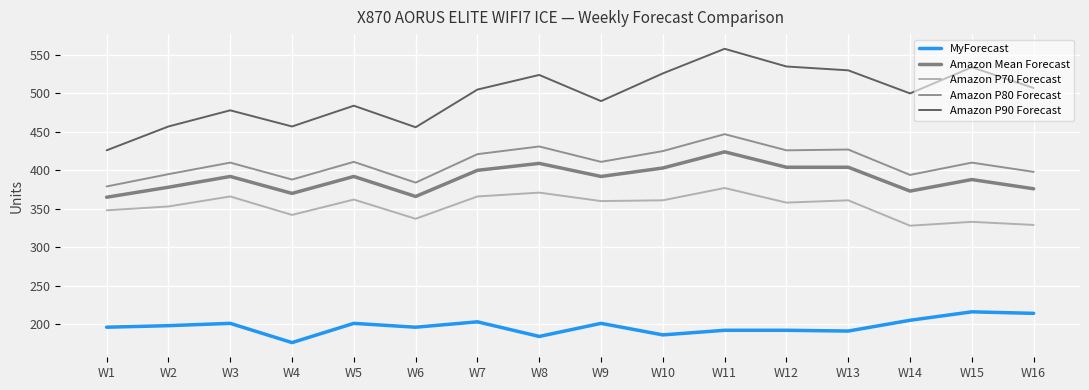

What are all the series names shown in the legend?

MyForecast, Amazon Mean Forecast, Amazon P70 Forecast, Amazon P80 Forecast, Amazon P90 Forecast